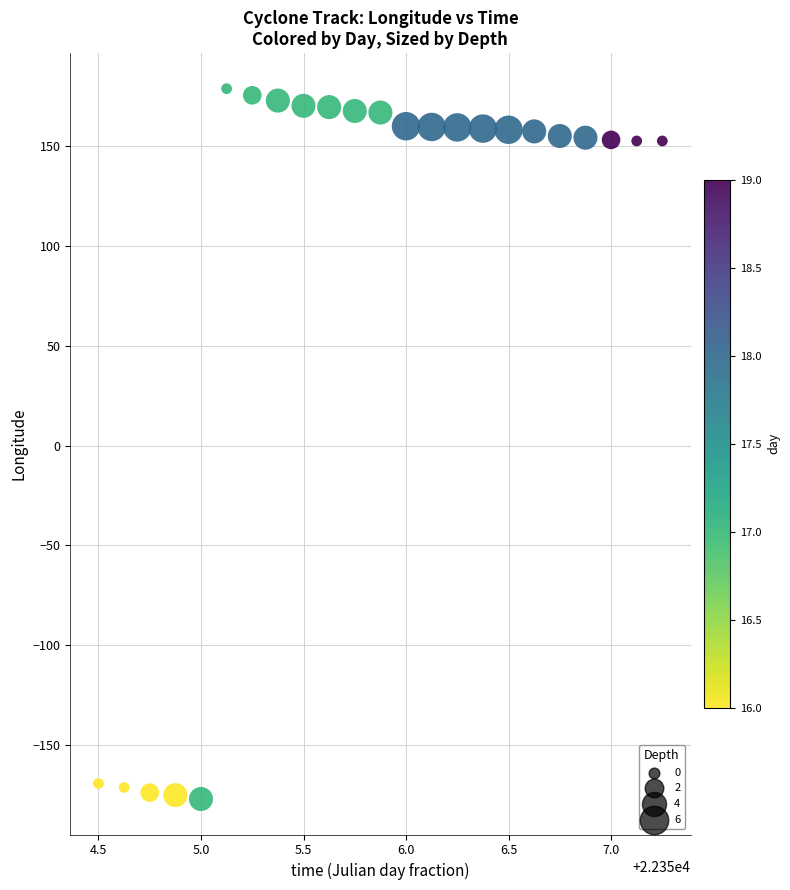

What is the range of X values (max minus min)?

2.8